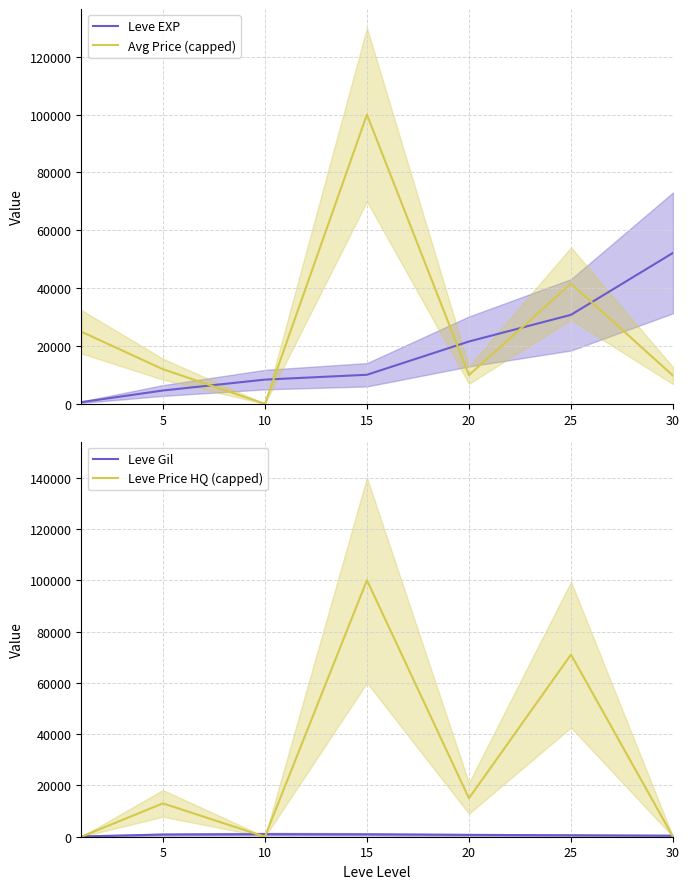

After their last crossing, which series has the higher values: Avg Price (capped) or Leve Gil?

Avg Price (capped)